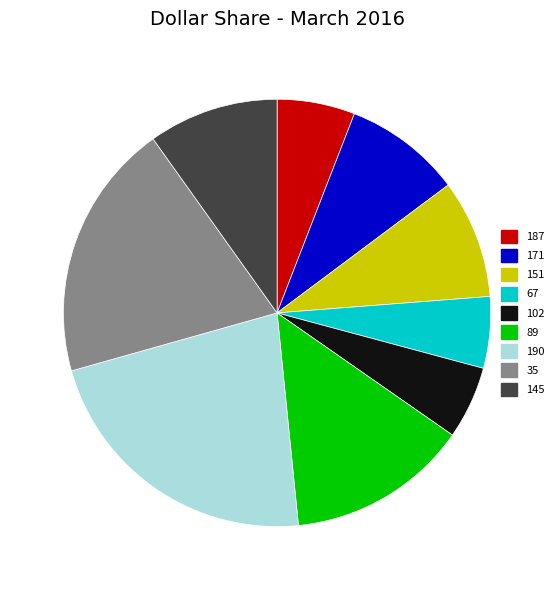

Is it true that 151 is 1% of the pie?

False